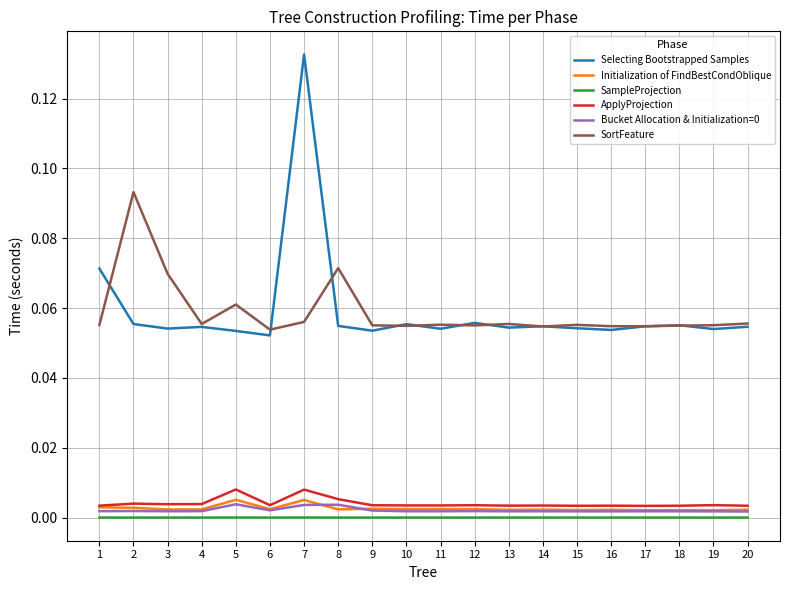

Which series has the widest spread of values?

Selecting Bootstrapped Samples